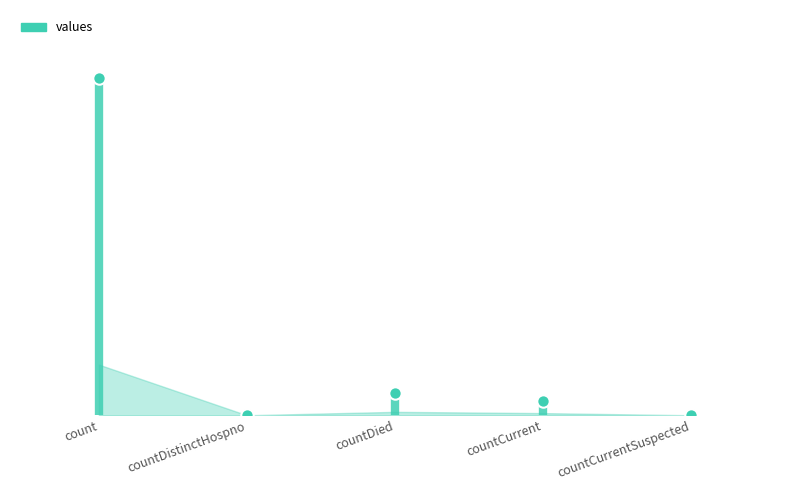

What is the change in value from countDied to countCurrent?

-461